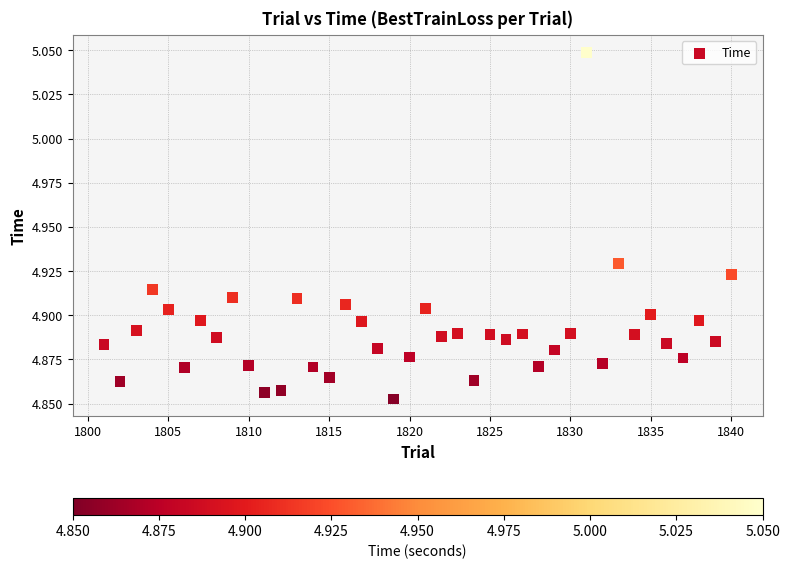

What is the range of X values (max minus min)?

39.0